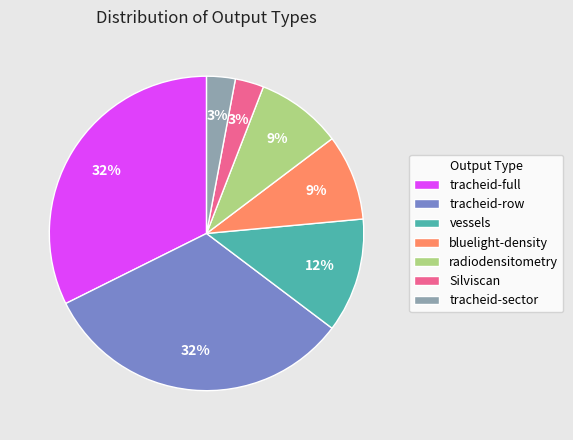

What is the ratio of the value at bluelight-density to the value at Silviscan?

3.0